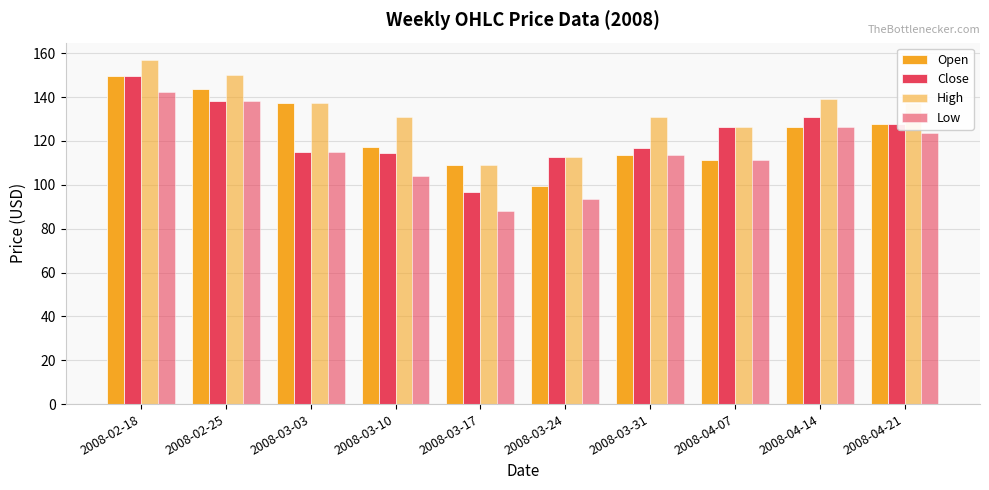

Which series has the widest spread of values?

Low